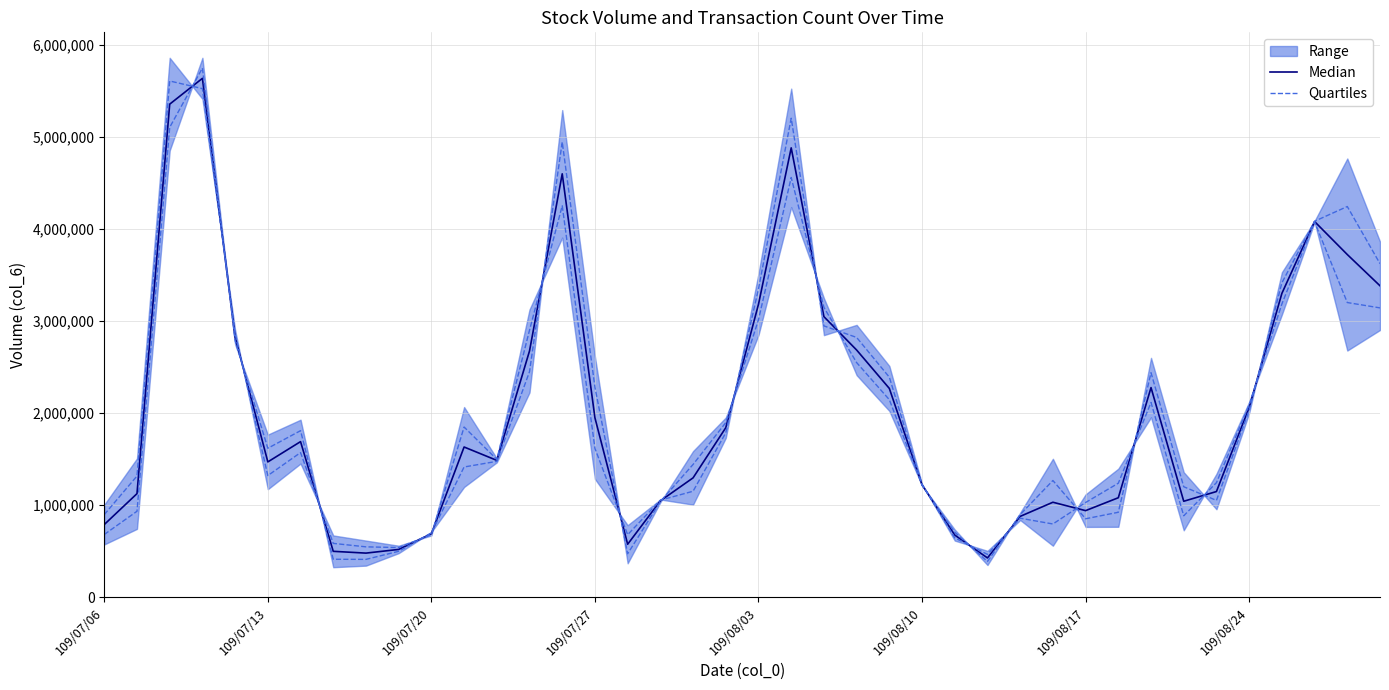

At how many categories does at least one series exceed 1565188?

20